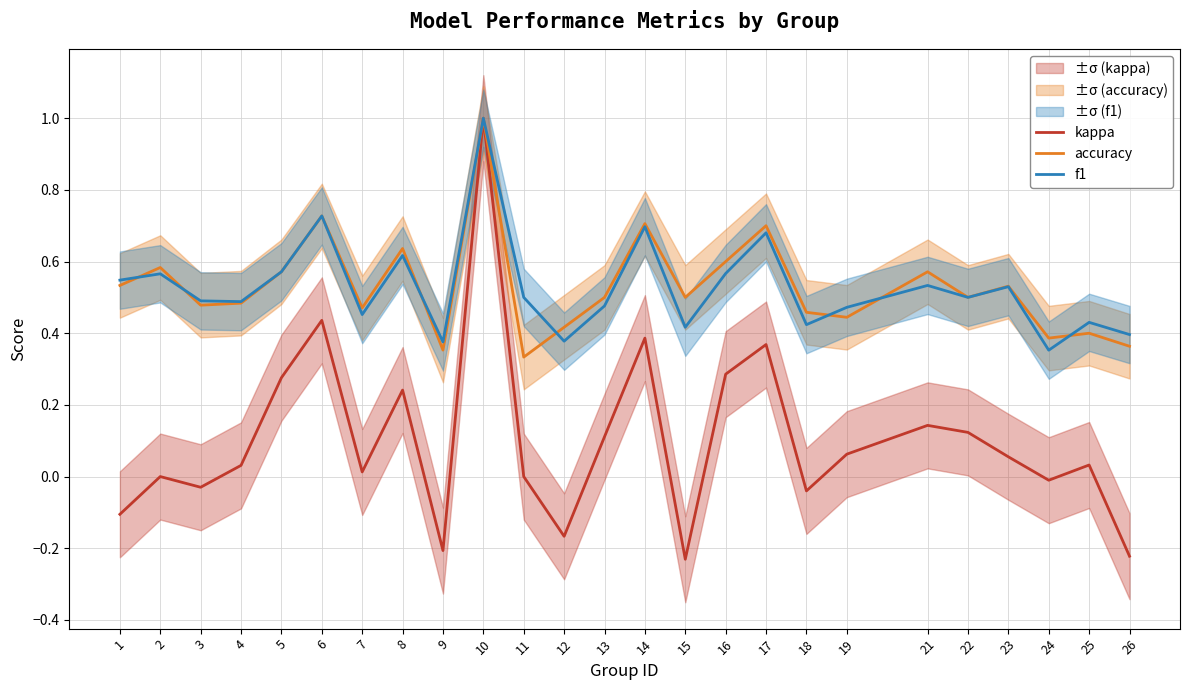

What is the difference between the maximum and minimum values in the accuracy series?

0.7